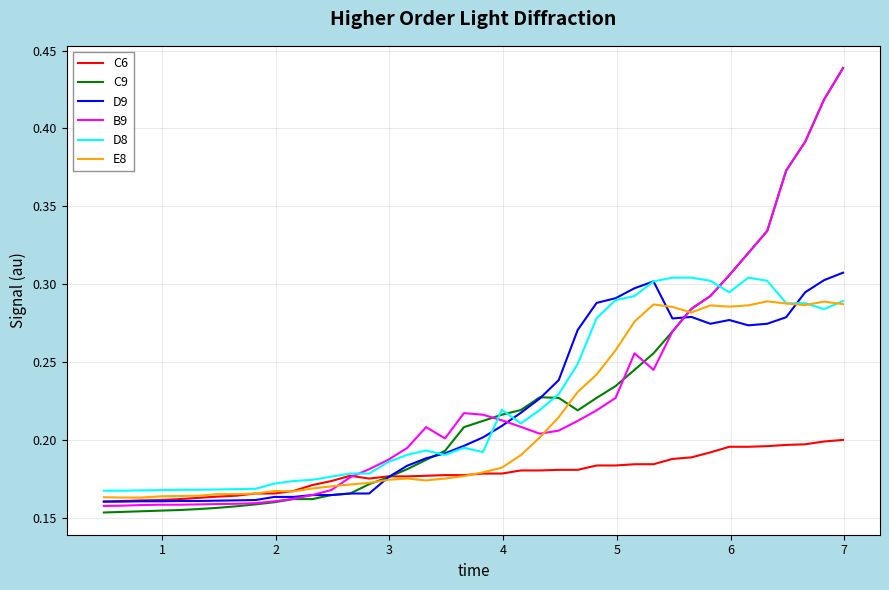

Which series has the largest range (max minus min)?

C9